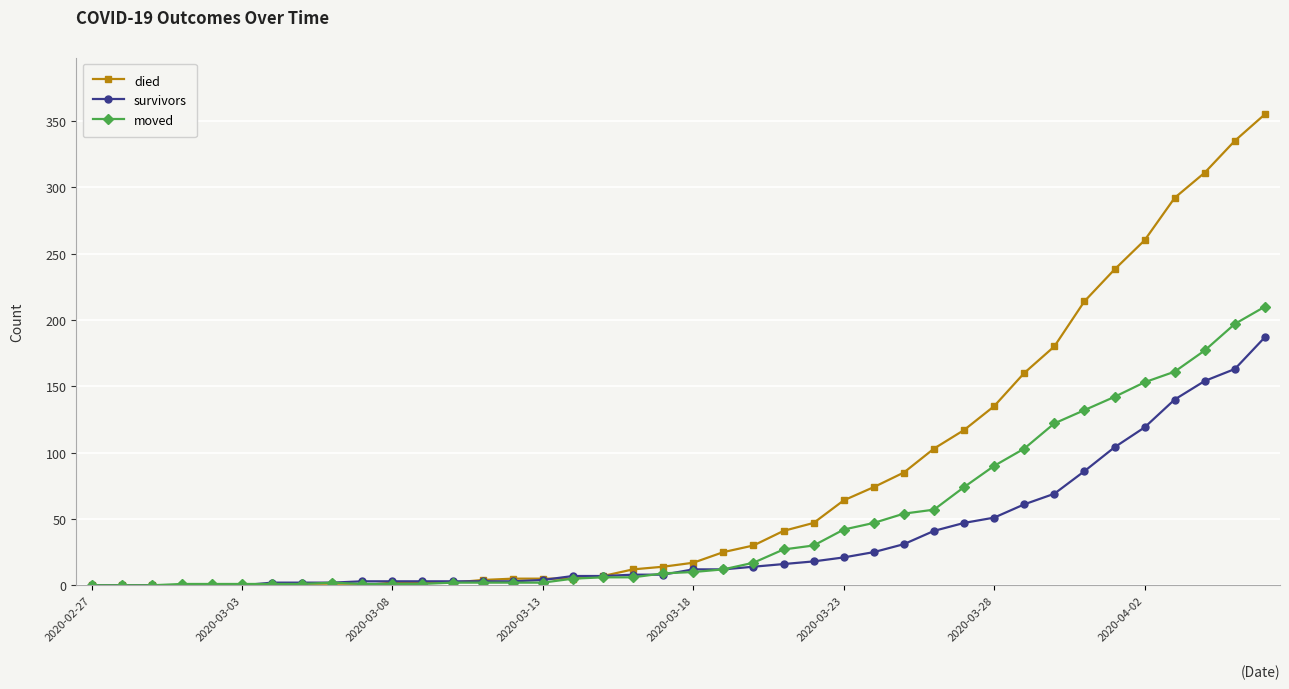

Which series has the largest range (max minus min)?

died